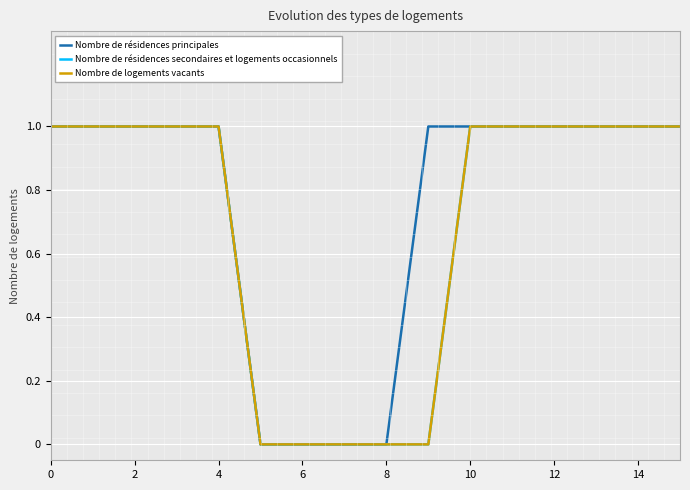

True or false: Nombre de résidences secondaires et logements occasionnels has more than 2 points higher than both neighbors.

False